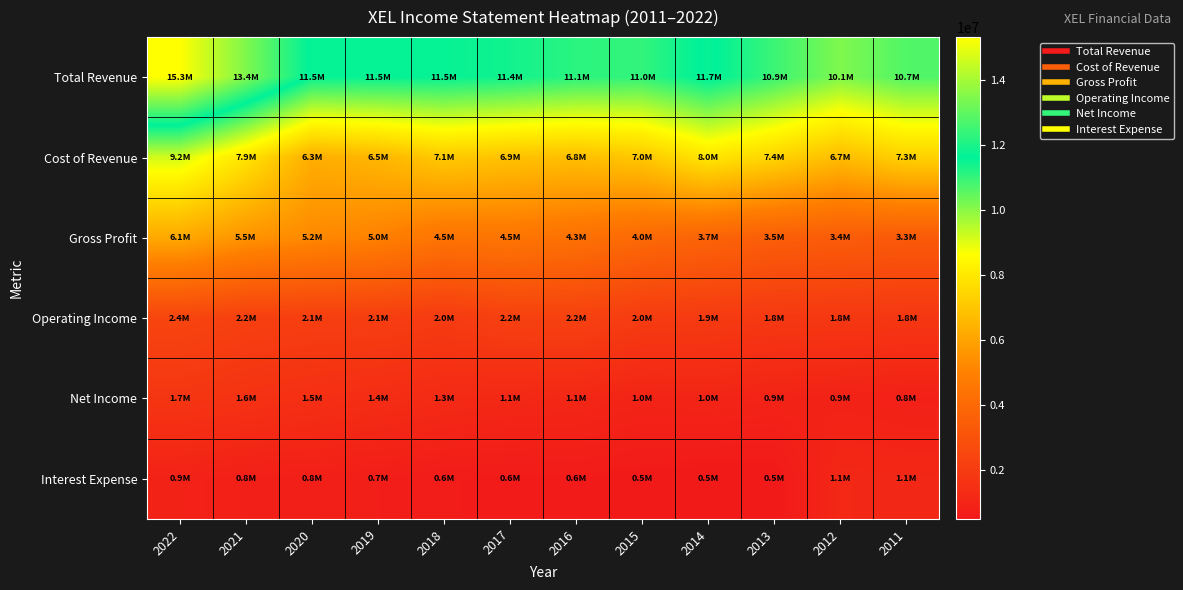

Which has a higher value, 2018 or 2011?

2018